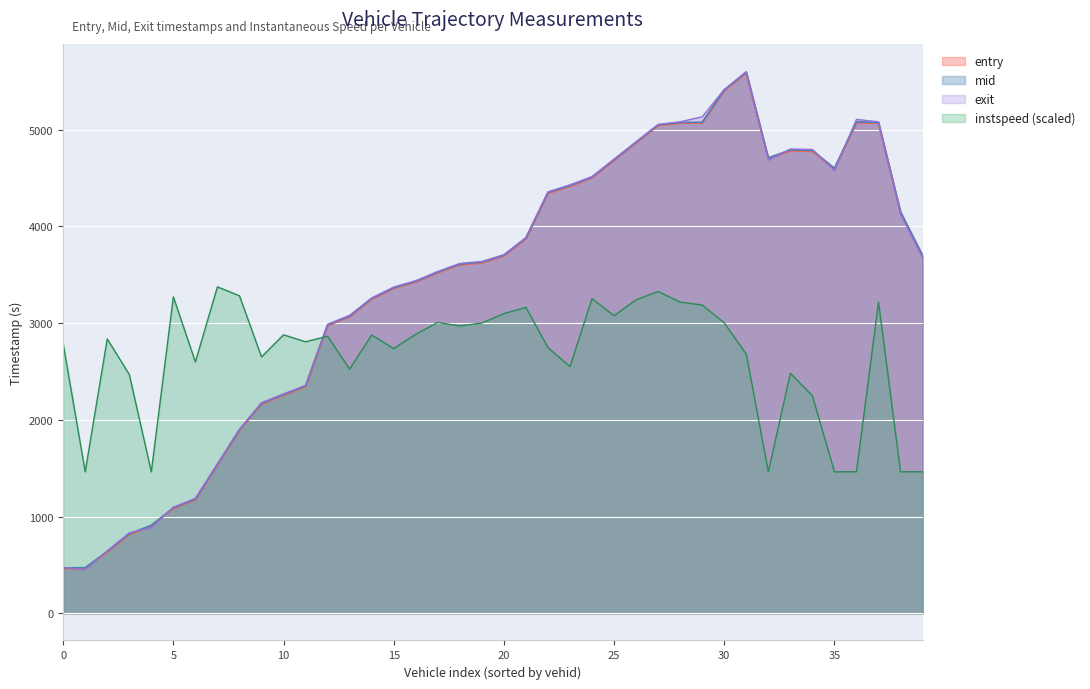

What value does the mid series have at 4220?

4422.0